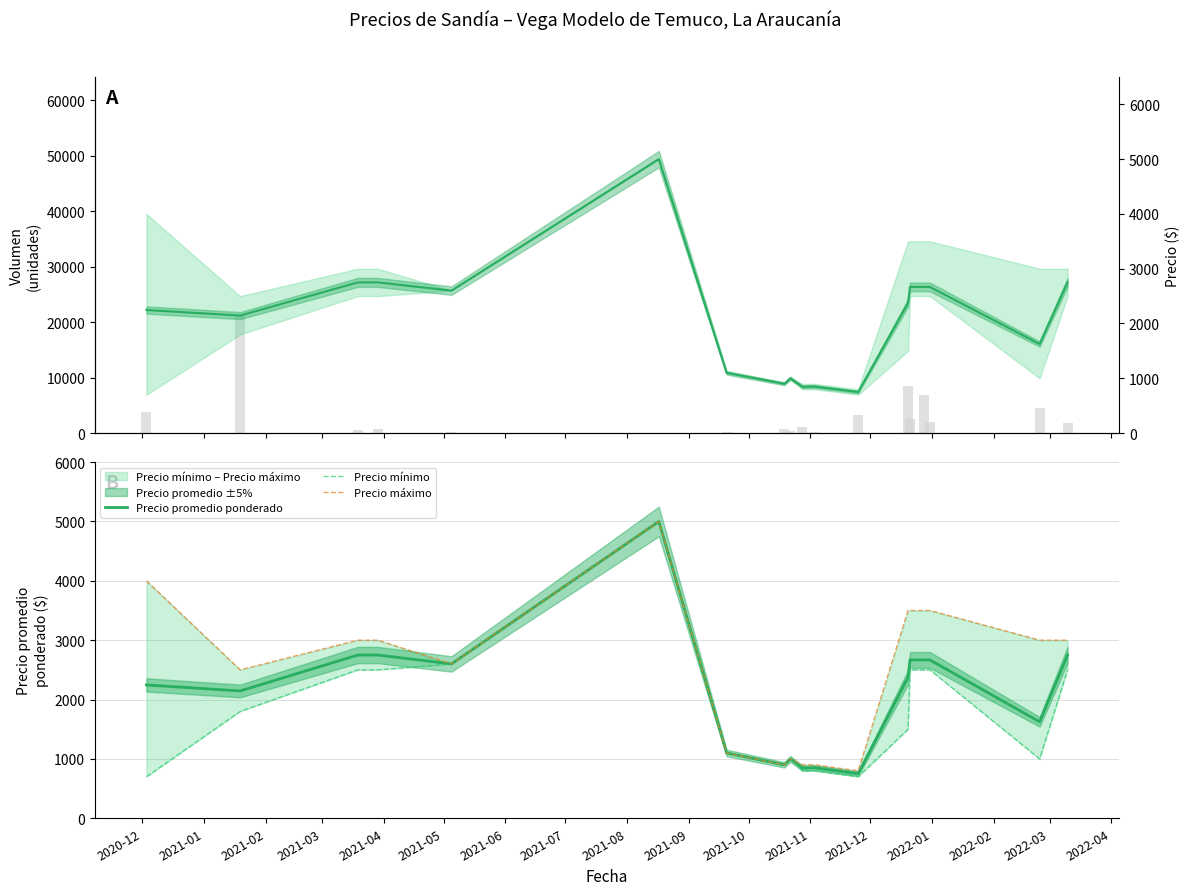

What is the difference between the maximum and minimum values in the Precio promedio ponderado series?

4250